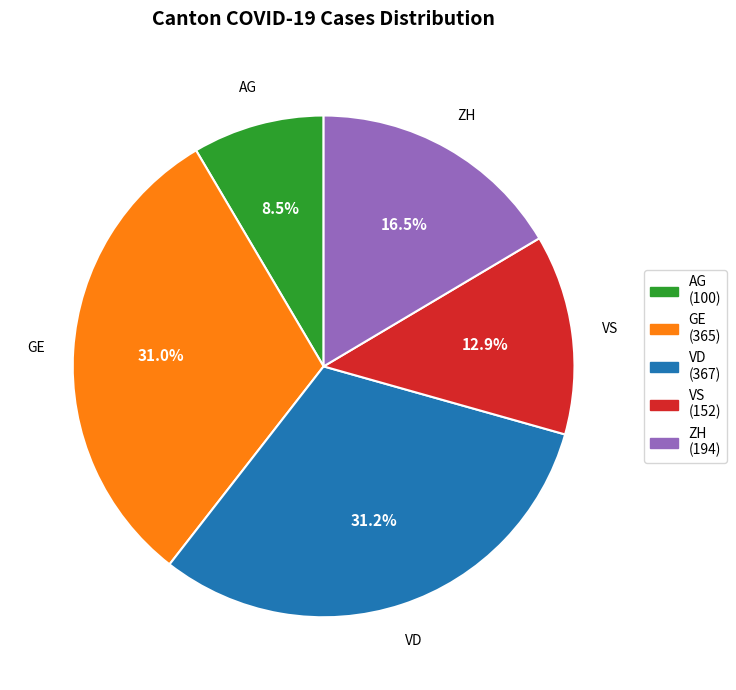

How many segments does this pie chart have?

5